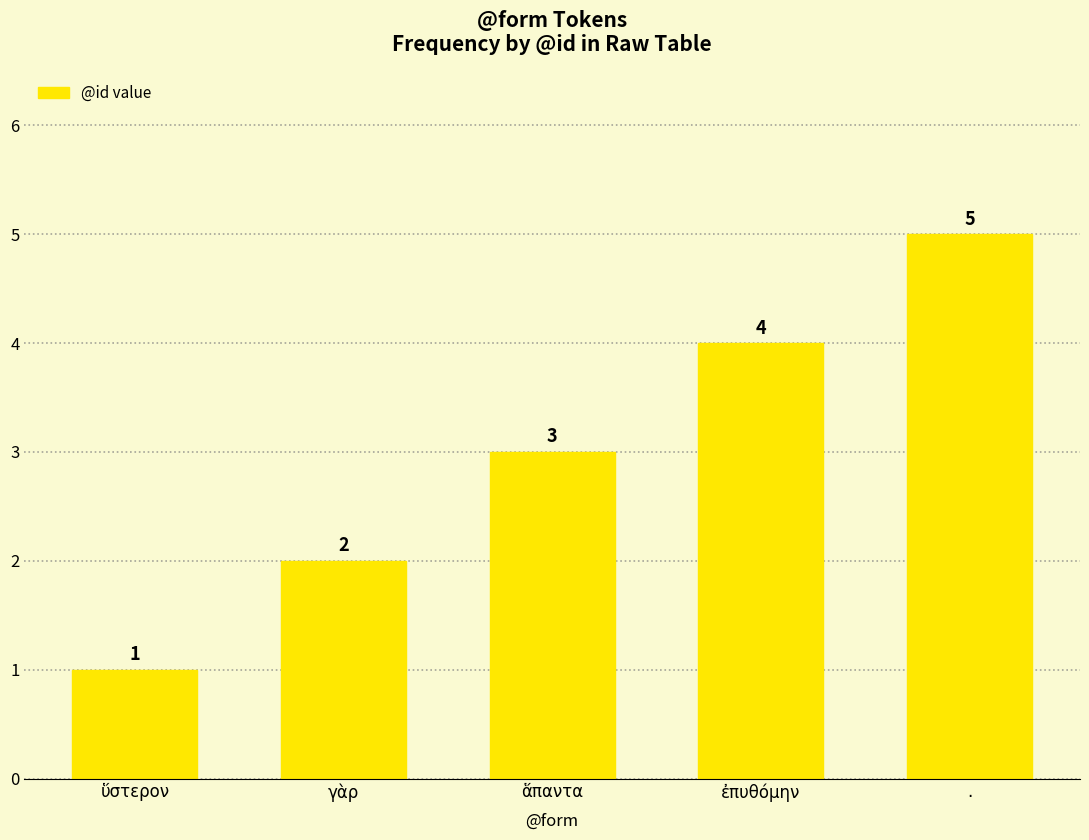

True or false: the data shows 3 at γὰρ.

False